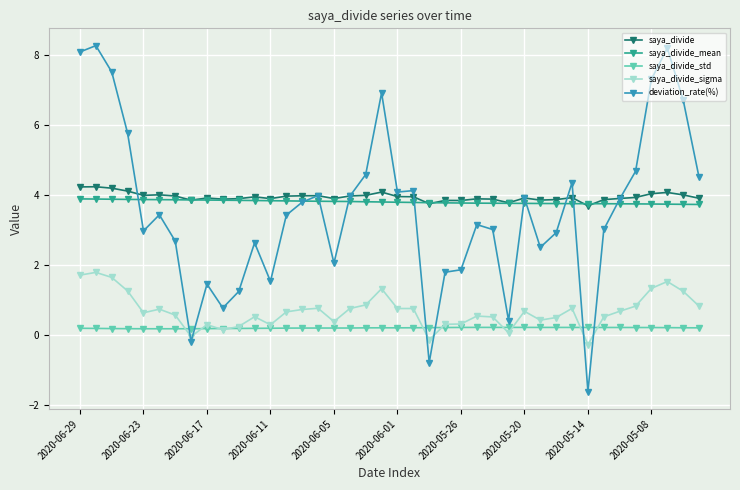

True or false: saya_divide_sigma and deviation_rate(%) intersect in this chart.

True